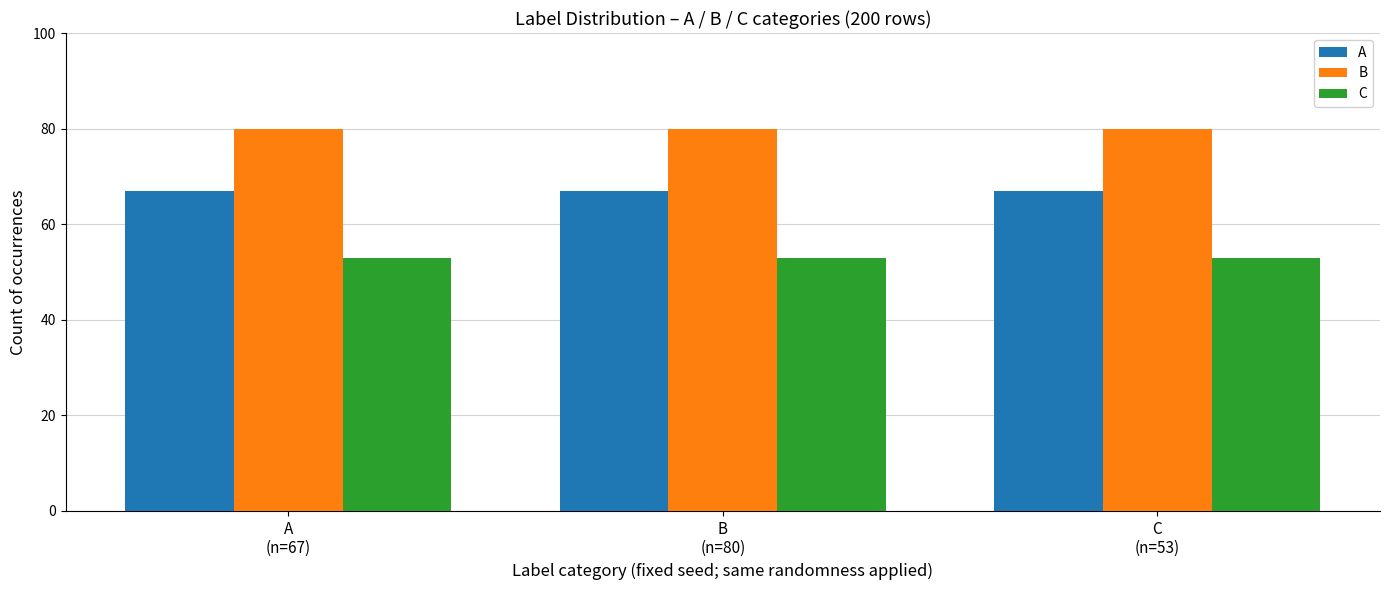

How many groups of bars are there?

3